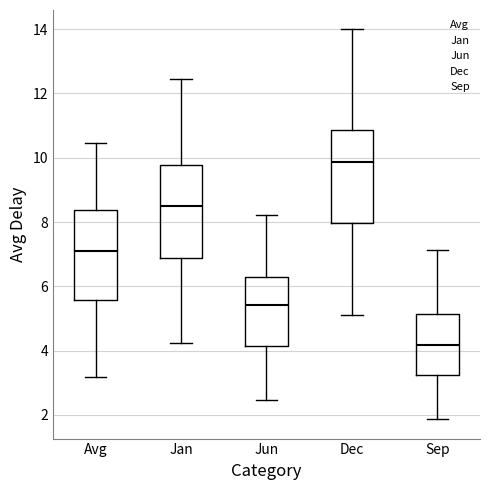

Where does the median line of the box for Jun sit on the y-axis? The values are not printed on the chart, so give them approximately, as read against the axis.

5.4